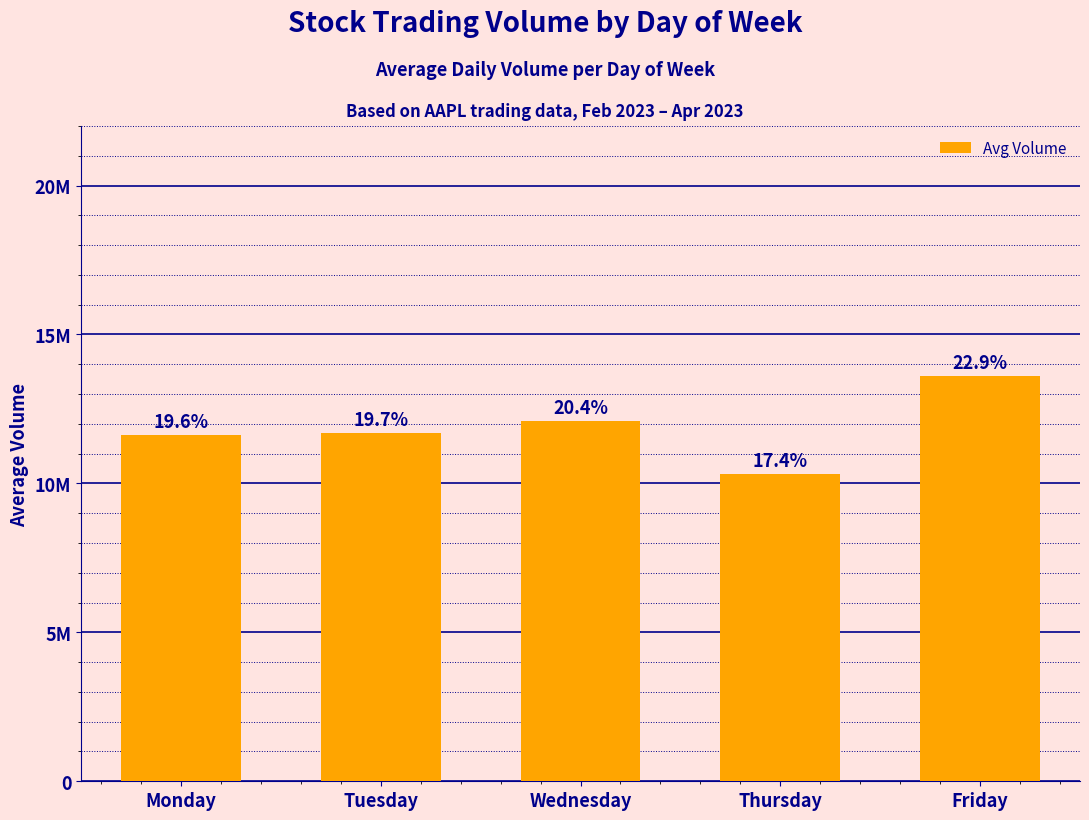

Where does the data first go above 11690498?

Tuesday